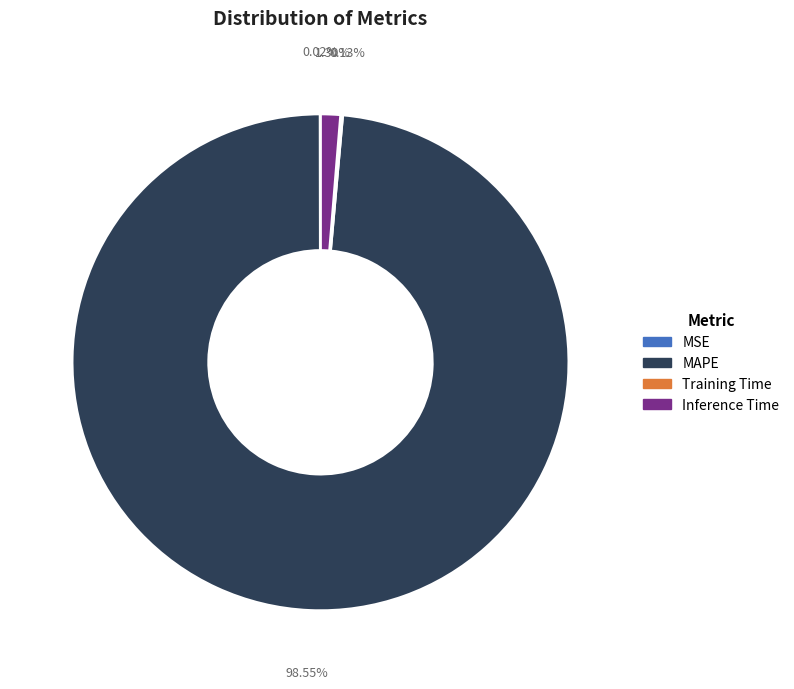

Which slice is the largest?

MAPE